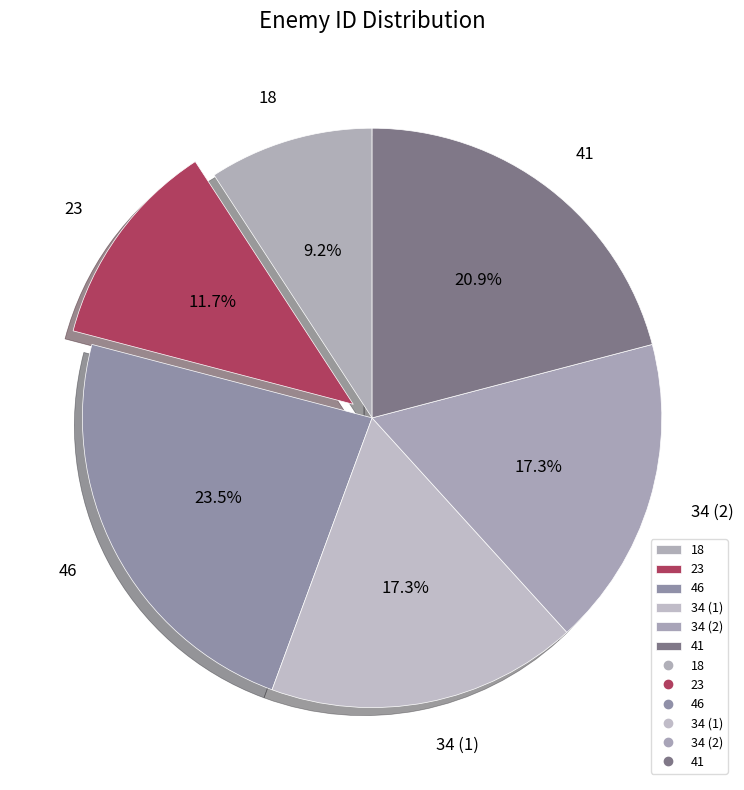

Is 34 (1) the majority of the pie?

No